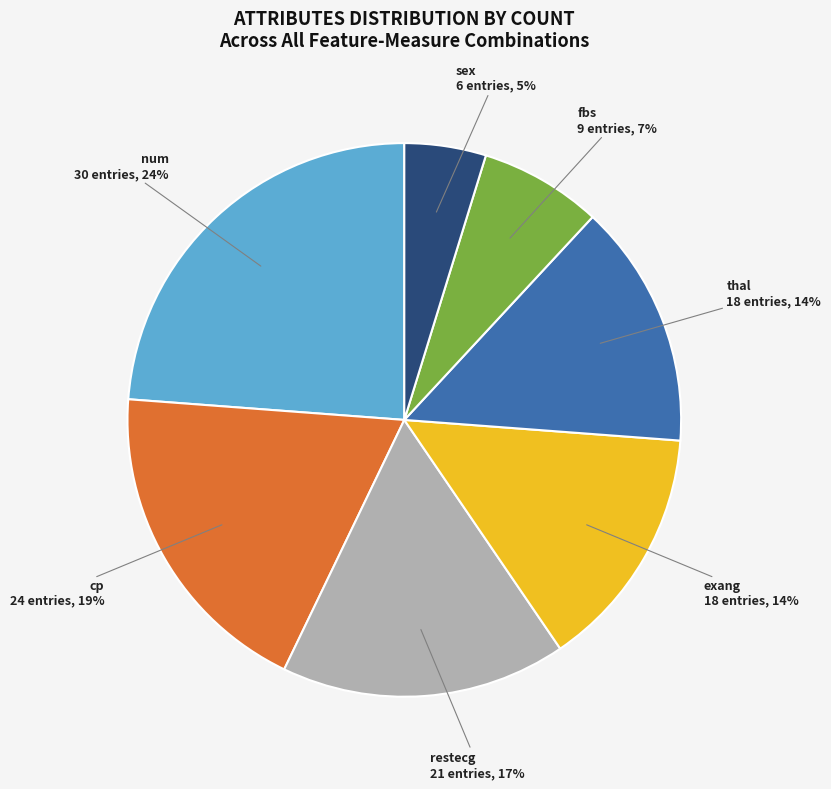

Is there a majority slice in this chart?

No